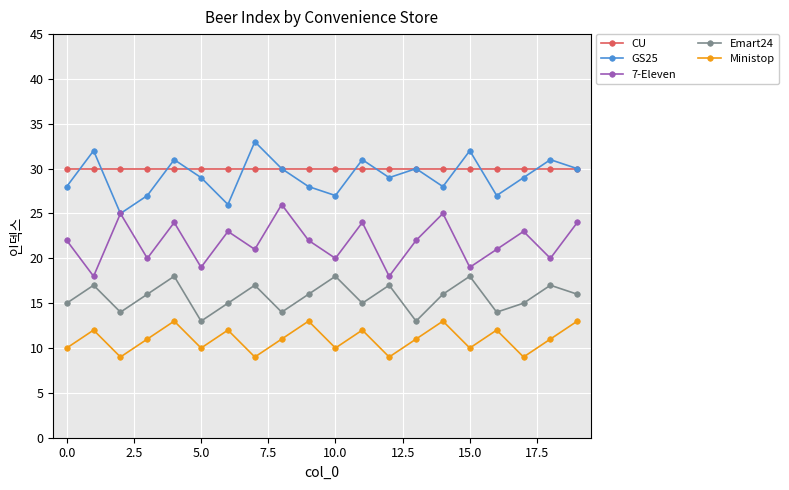

In 7-Eleven, how many points are higher than both neighbors (excluding endpoints)?

7